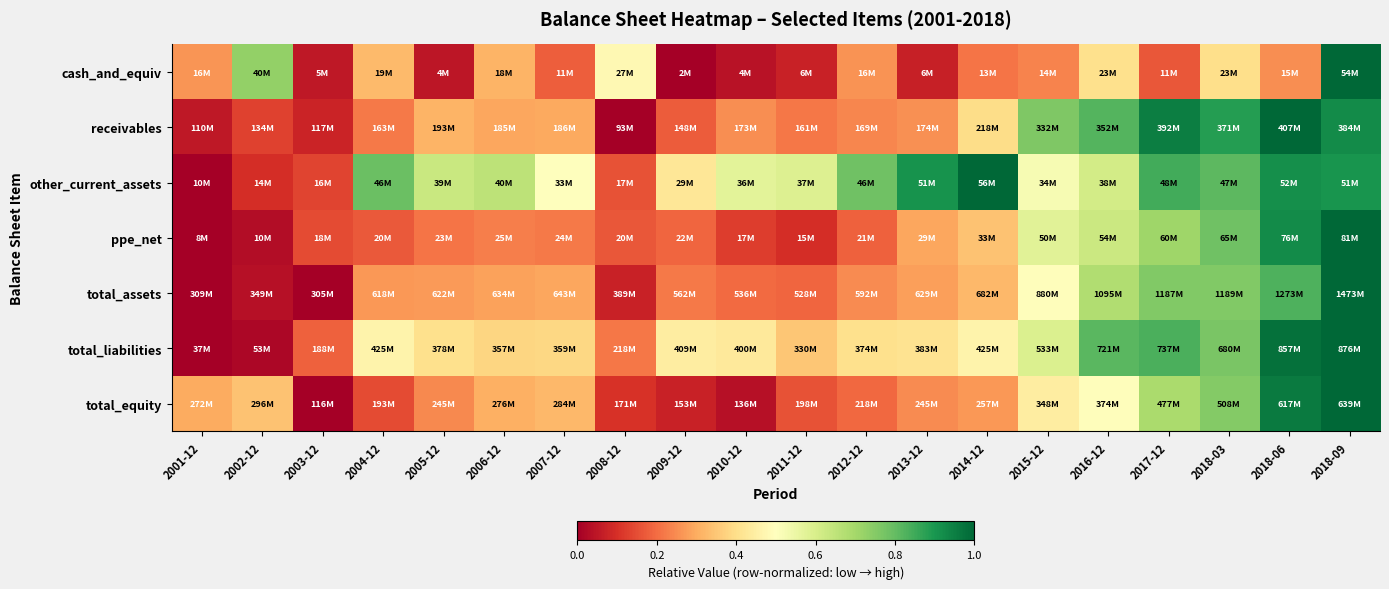

What is the total value across all series at 2017-12?

5.0